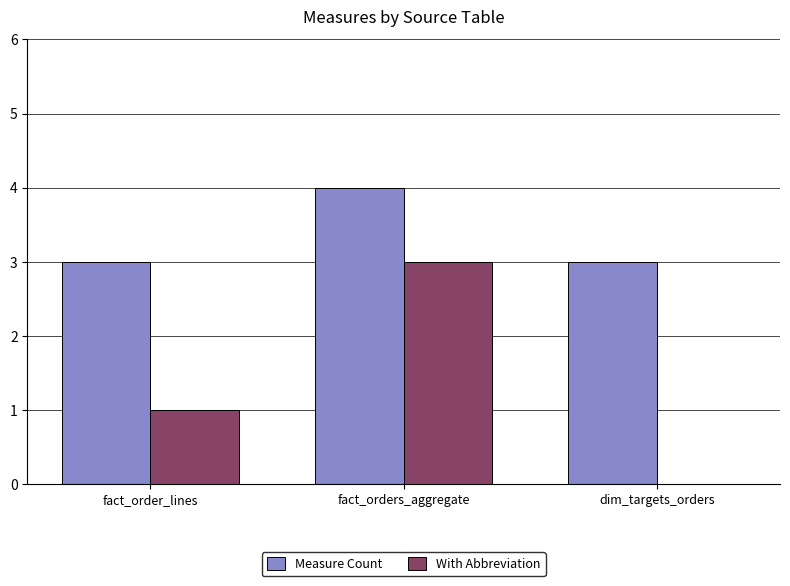

Between fact_orders_aggregate and dim_targets_orders, which series saw the biggest shift?

With Abbreviation